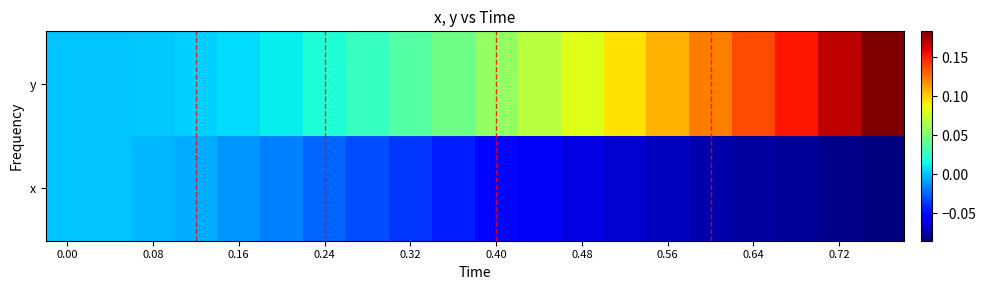

What is the greatest value displayed?

0.2